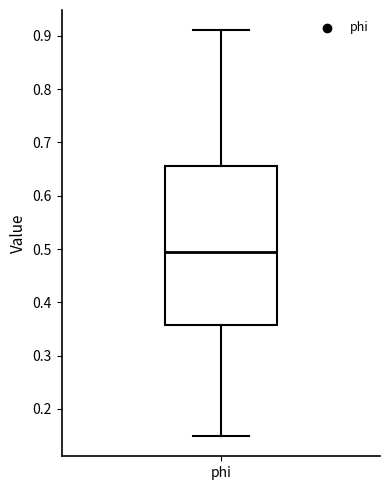

Transcribe this box plot: give where the median line is, the range the box spans, and where the two whiskers end, as read against the y-axis. The values are not printed on the chart, so give them approximately, as read against the axis.

median 0.49, box 0.36 to 0.66, whiskers 0.15 to 0.91